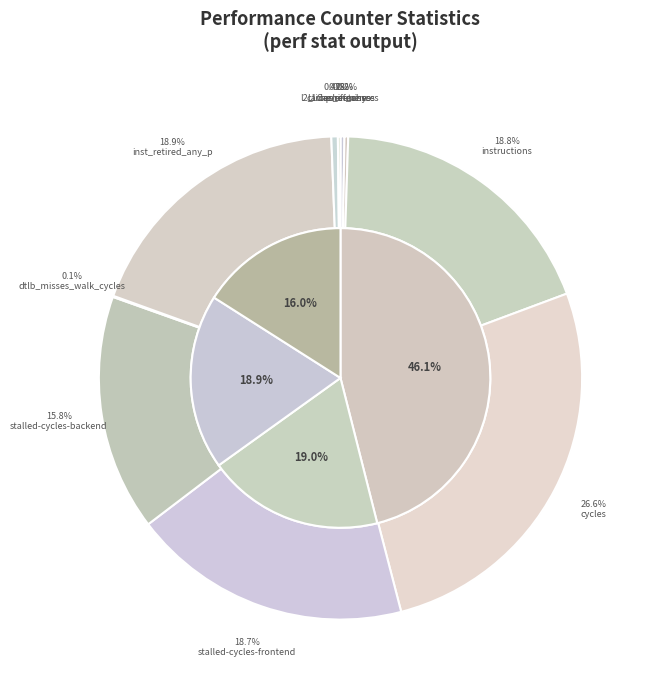

Is it true that dtlb_misses_walk_cycles is 1% of the pie?

False